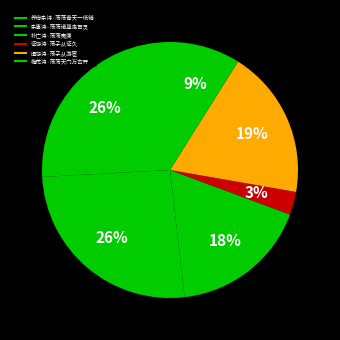

Count the number of slices in the pie.

6